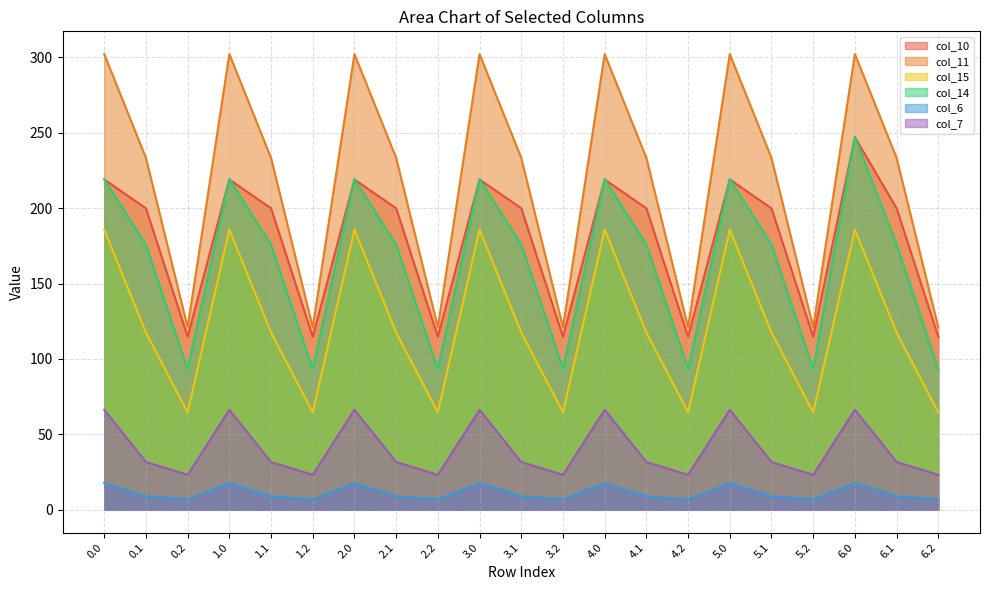

What is the sum of all col_6 values?

233.6